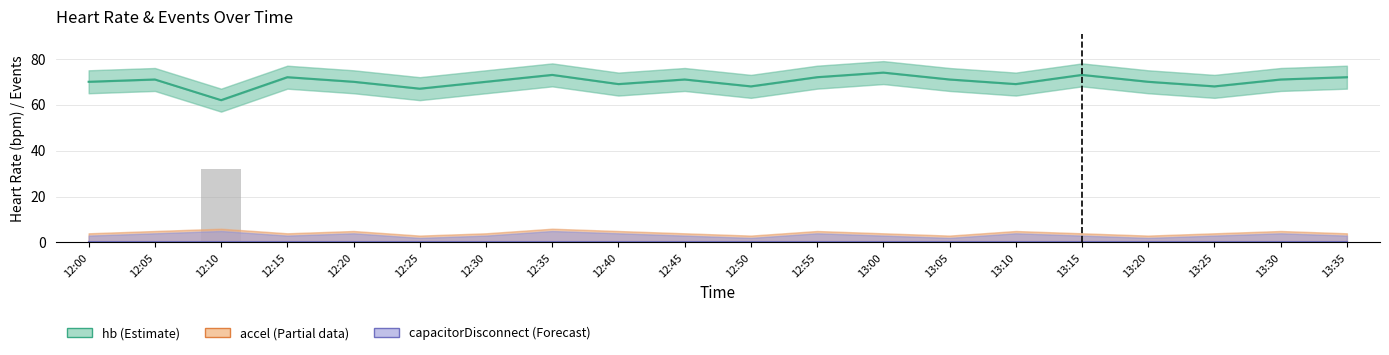

Between 12:30 and 12:25, which is larger?

12:30